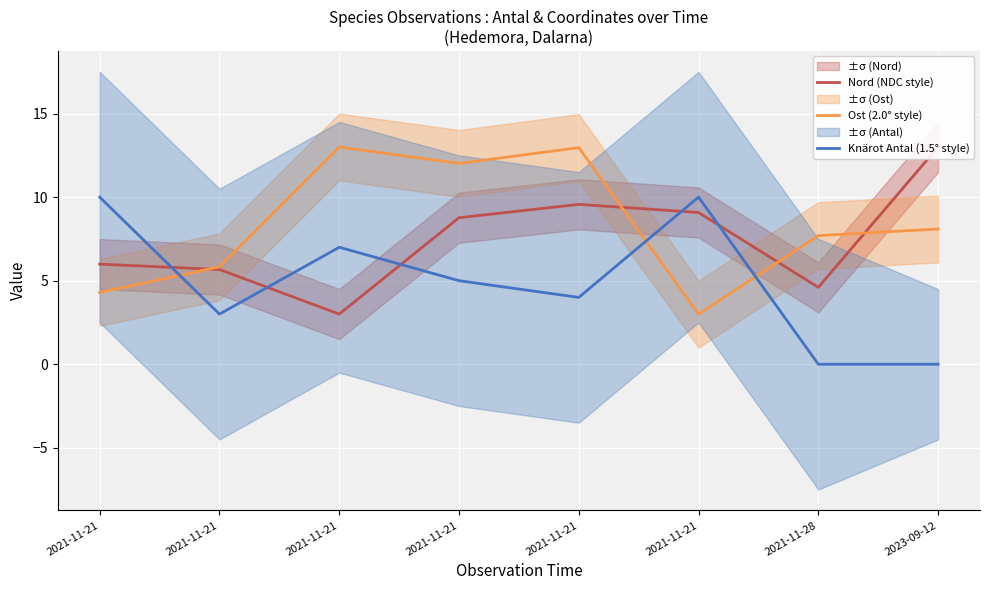

At how many categories does at least one series exceed 3?

8